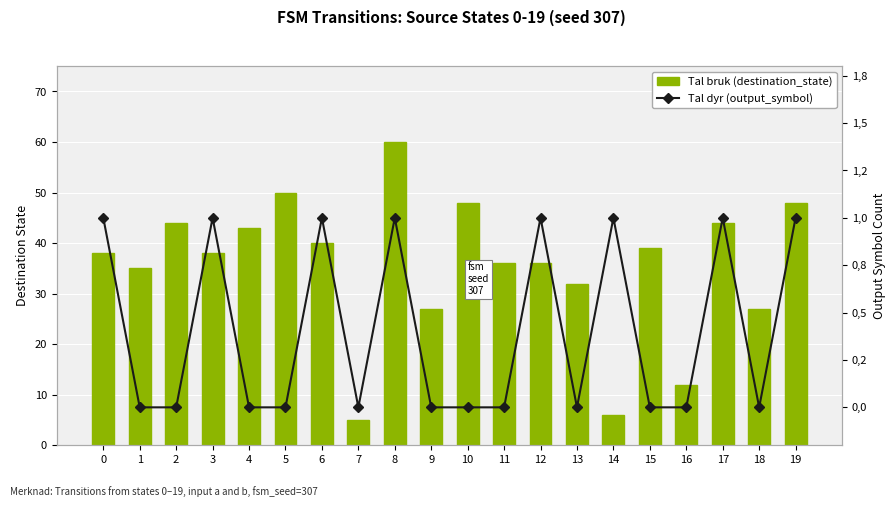

What is the value of the Tal bruk (destination_state) bar at the 7th from the left?

40